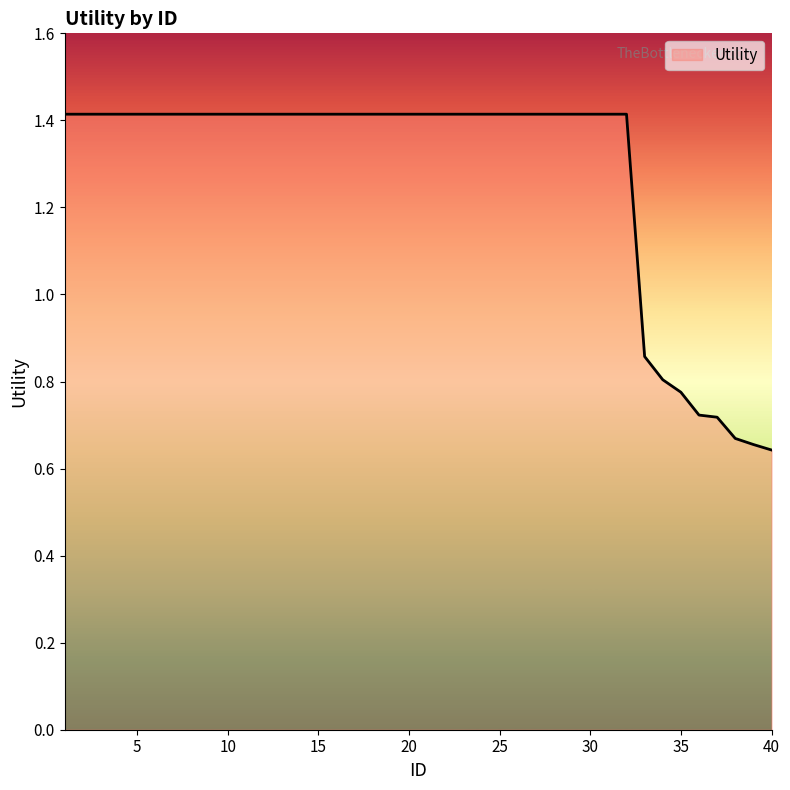

What is the greatest value displayed?

1.4